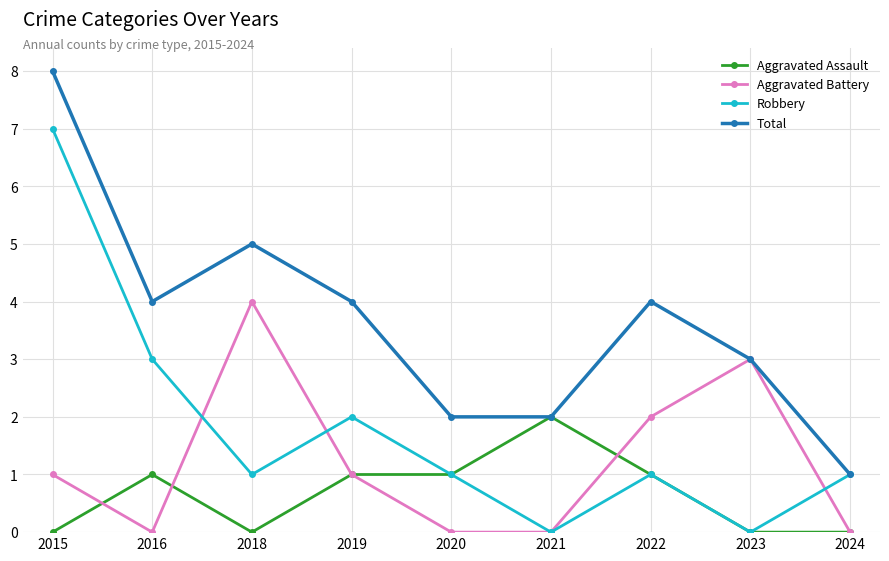

Does the chart have visible grid lines?

Yes